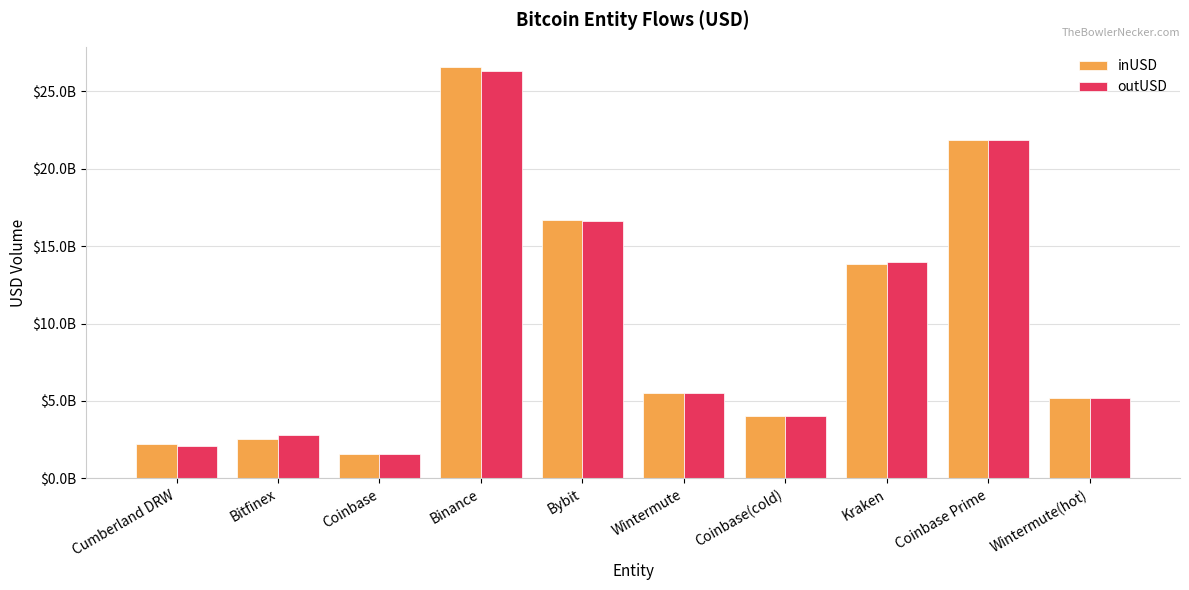

What is the sum of all inUSD values?

99972556116.9